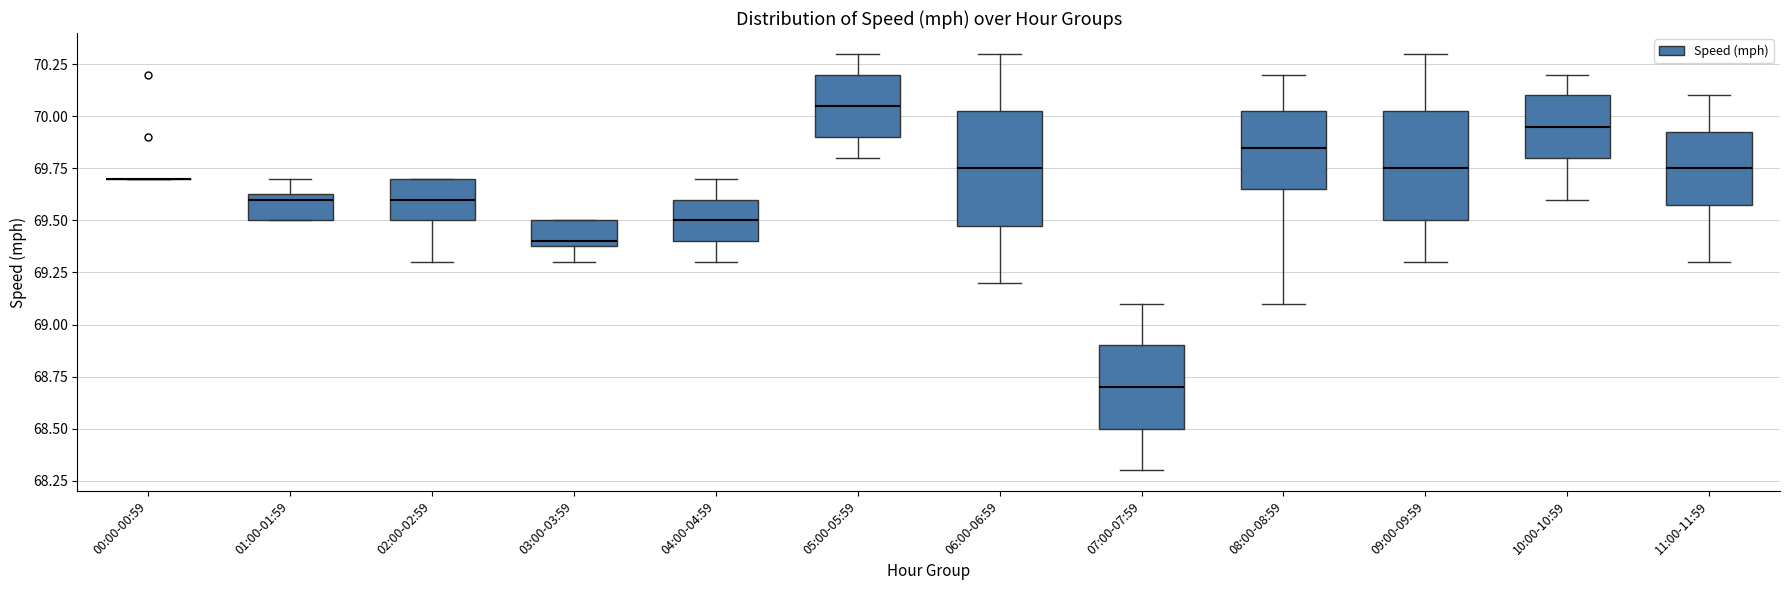

Reading left to right, transcribe this box plot: for each box, give where its median line is, the range the box spans, and where its two whiskers end, as read against the y-axis. The values are not printed on the chart, so give them approximately, as read against the axis.

00:00-00:59: box collapsed to a line at 69.70, whiskers 69.70 to 69.70
01:00-01:59: median 69.60, box 69.50 to 69.65, whiskers 69.50 to 69.70
02:00-02:59: median 69.60, box 69.50 to 69.70, whiskers 69.30 to 69.70
03:00-03:59: median 69.40 (just above the box's lower edge), box 69.40 to 69.50, whiskers 69.30 to 69.50
04:00-04:59: median 69.50, box 69.40 to 69.60, whiskers 69.30 to 69.70
05:00-05:59: median 70.05, box 69.90 to 70.20, whiskers 69.80 to 70.30
06:00-06:59: median 69.75, box 69.50 to 70.05, whiskers 69.20 to 70.30
07:00-07:59: median 68.70, box 68.50 to 68.90, whiskers 68.30 to 69.10
08:00-08:59: median 69.85, box 69.65 to 70.05, whiskers 69.10 to 70.20
09:00-09:59: median 69.75, box 69.50 to 70.05, whiskers 69.30 to 70.30
10:00-10:59: median 69.95, box 69.80 to 70.10, whiskers 69.60 to 70.20
11:00-11:59: median 69.75, box 69.60 to 69.95, whiskers 69.30 to 70.10